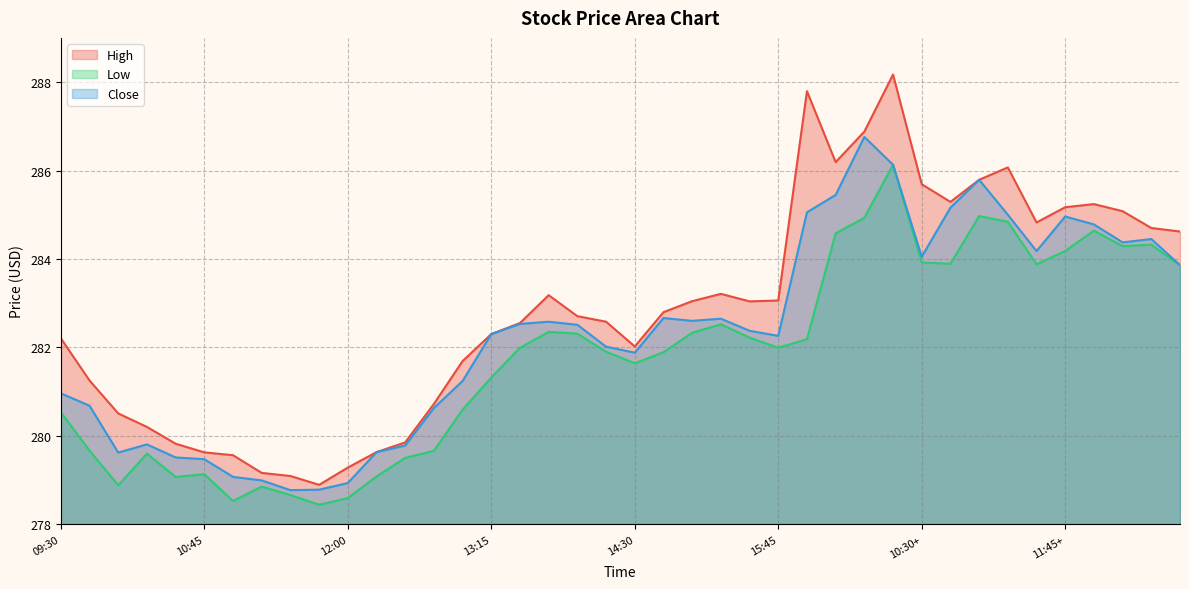

What is the difference between the High values at 10:30+ and 10:00+?

1.2